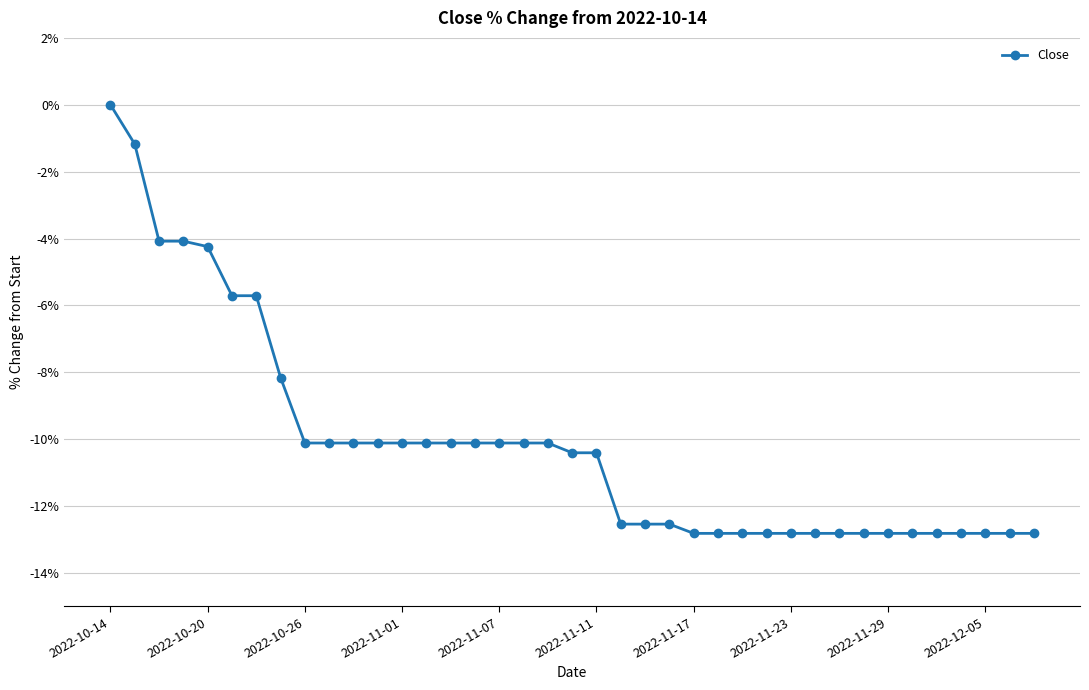

How many series are shown in this chart?

1